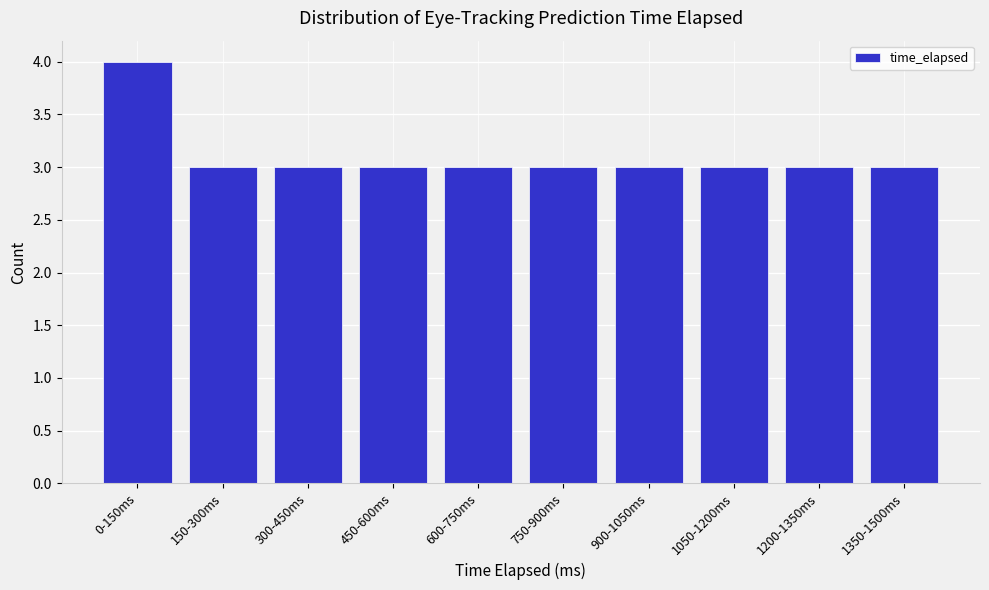

Reading left to right, what are all the values shown in this chart?

0-150ms=4	150-300ms=3	300-450ms=3	450-600ms=3	600-750ms=3	750-900ms=3	900-1050ms=3	1050-1200ms=3	1200-1350ms=3	1350-1500ms=3